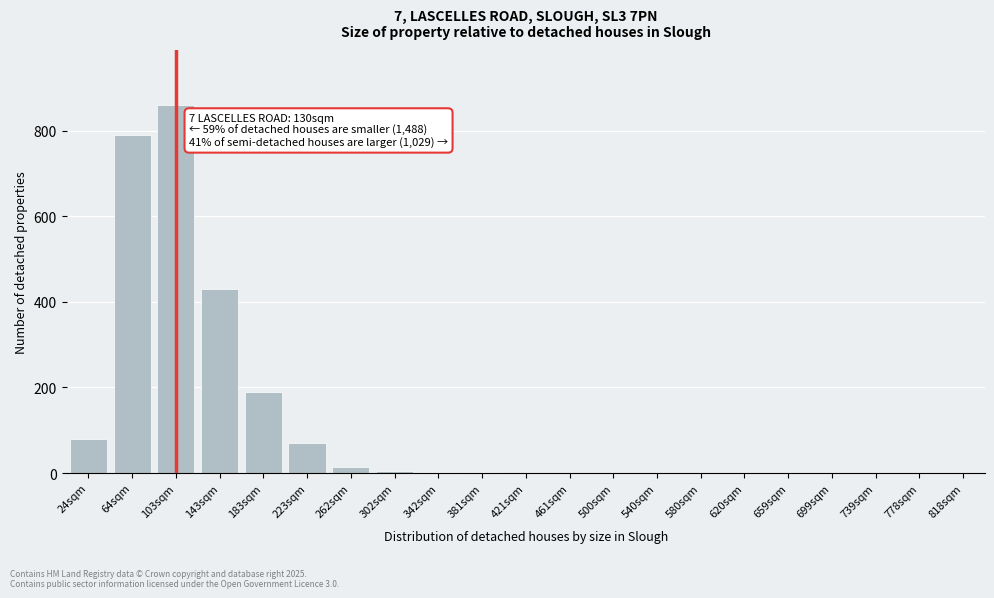

What is the sum of all values?

2448